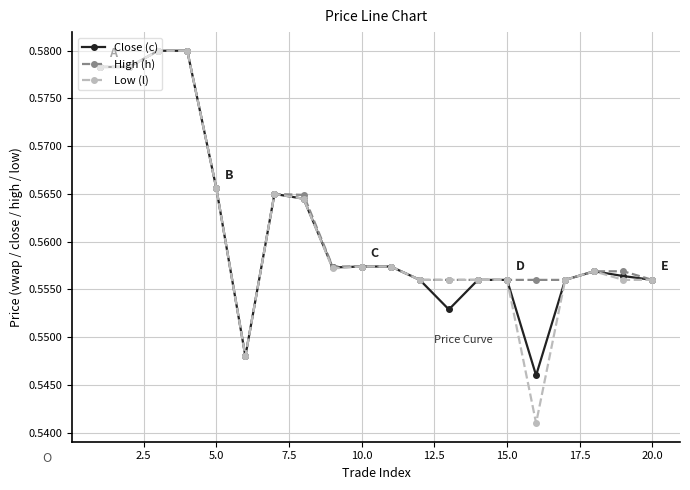

How many High (h) values are between 0 and 1?

20